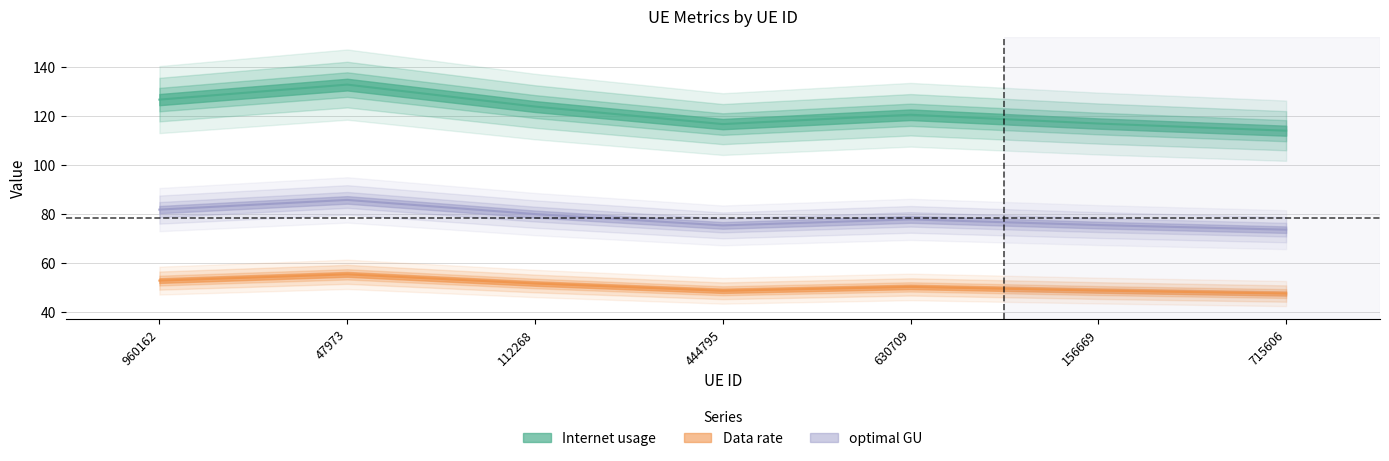

Reading right to left, extract all data points from this chart.

Internet usage: 715606=73.6	156669=75.5	630709=77.8	444795=75.4	112268=80.0	47973=85.8	960162=81.8
Data rate: 715606=114.1	156669=117.0	630709=120.6	444795=116.8	112268=123.9	47973=132.9	960162=126.8
optimal GU: 715606=47.5	156669=48.7	630709=50.2	444795=48.7	112268=51.6	47973=55.4	960162=52.8